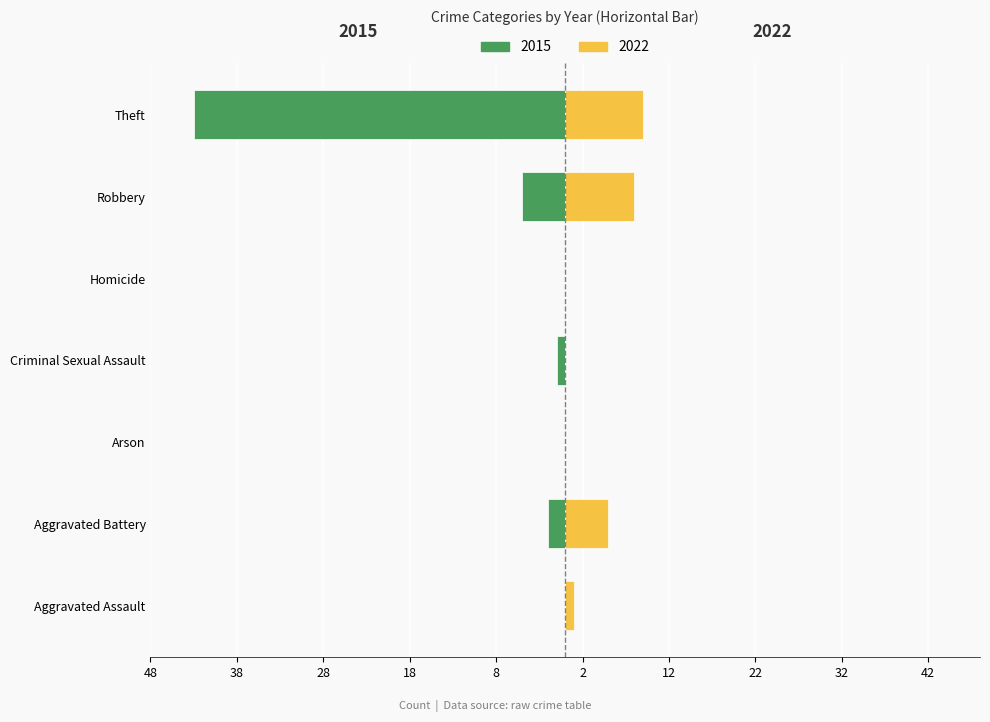

Reading right to left, extract all data points from this chart.

2015: Theft=-43	Robbery=-5	Homicide=0	Criminal Sexual Assault=-1	Arson=0	Aggravated Battery=-2	Aggravated Assault=0
2022: Theft=9	Robbery=8	Homicide=0	Criminal Sexual Assault=0	Arson=0	Aggravated Battery=5	Aggravated Assault=1